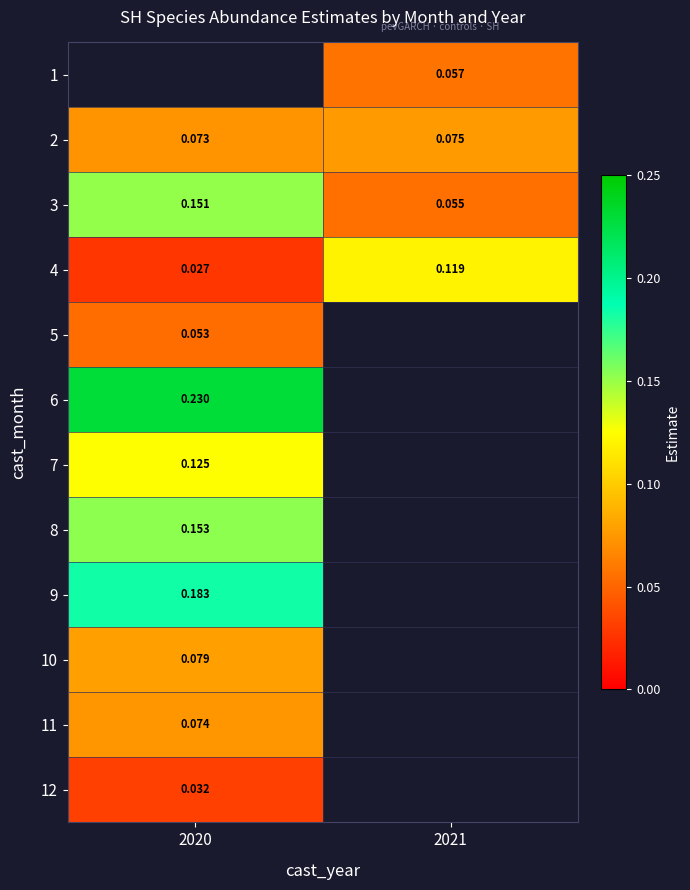

Is the value of 2 at 2020 greater than the value of 4 at 2021?

No